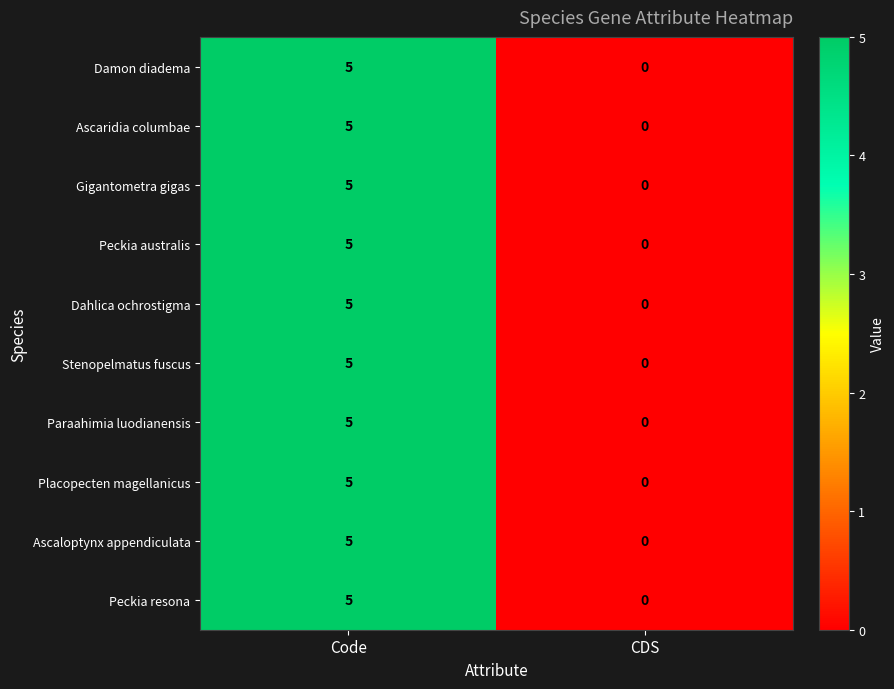

Reading left to right, transcribe all the data shown in this chart.

Damon diadema: 5	0
Ascaridia columbae: 5	0
Gigantometra gigas: 5	0
Peckia australis: 5	0
Dahlica ochrostigma: 5	0
Stenopelmatus fuscus: 5	0
Paraahimia luodianensis: 5	0
Placopecten magellanicus: 5	0
Ascaloptynx appendiculata: 5	0
Peckia resona: 5	0